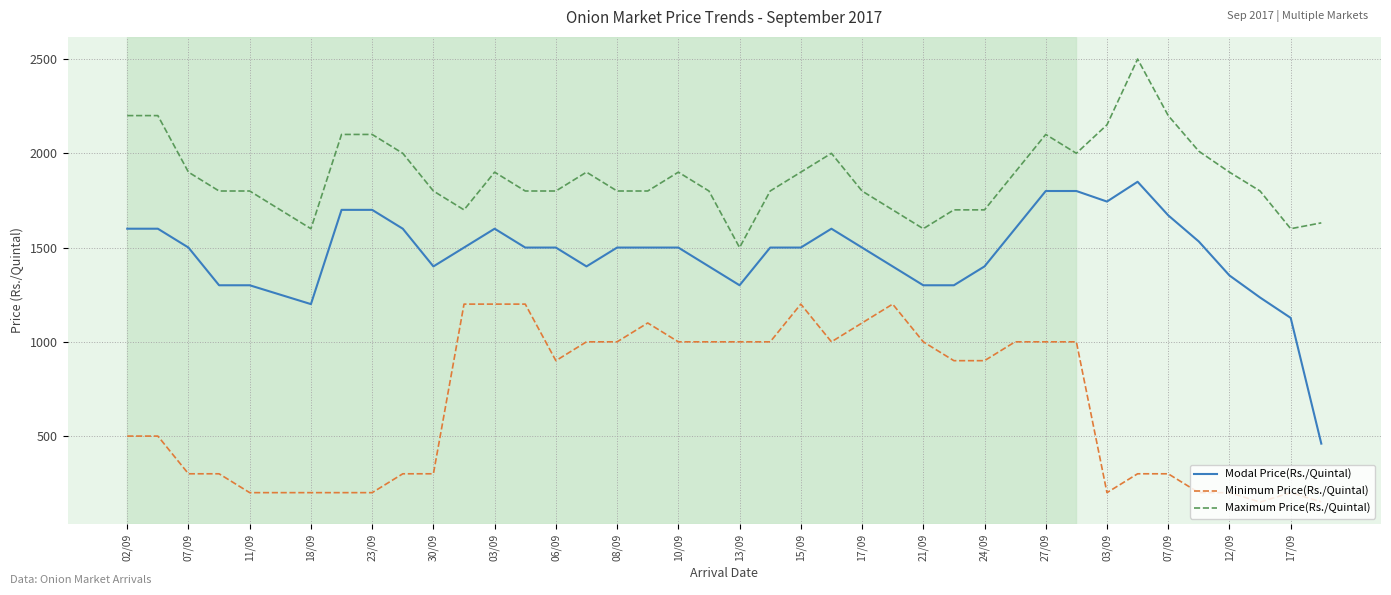

Rank the series by their average value, from highest to lowest.

Maximum Price(Rs./Quintal), Modal Price(Rs./Quintal), Minimum Price(Rs./Quintal)